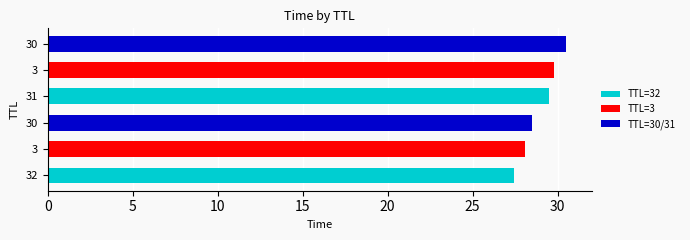

How many values exceed 29?

3